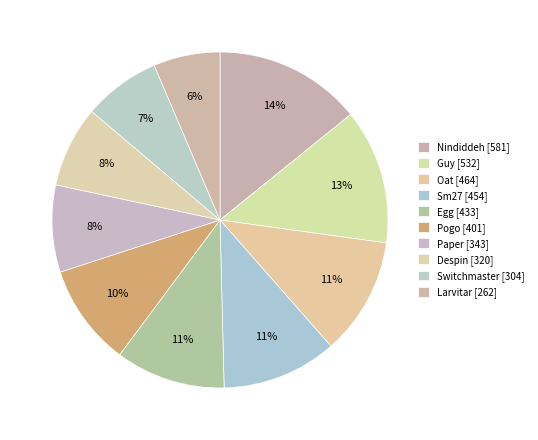

Count the number of slices in the pie.

10